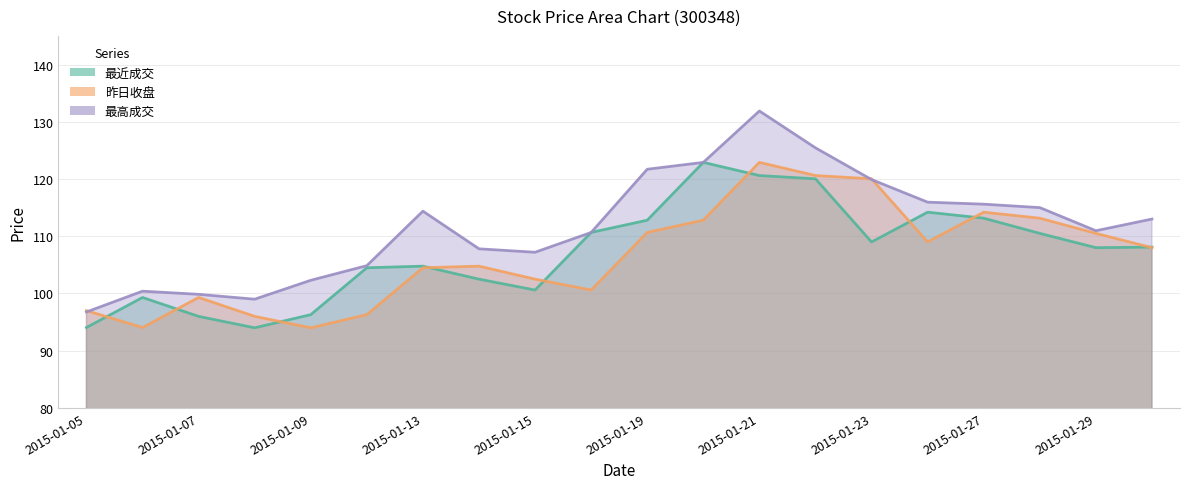

Where do 最近成交 and 昨日收盘 first cross each other?

2015-01-05 and 2015-01-06